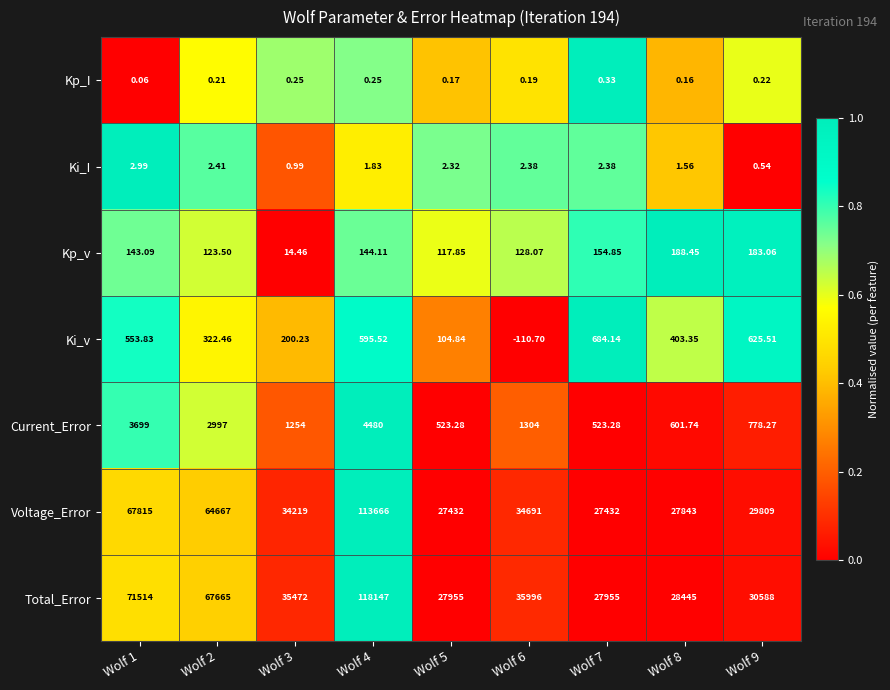

At how many categories does at least one series exceed 0?

9